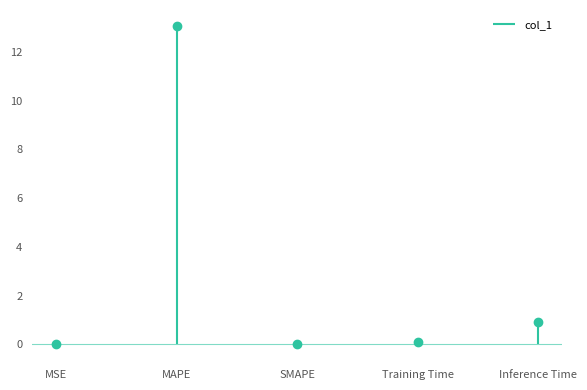

List the labels in order of value, smallest first.

SMAPE, MSE, Training Time, Inference Time, MAPE